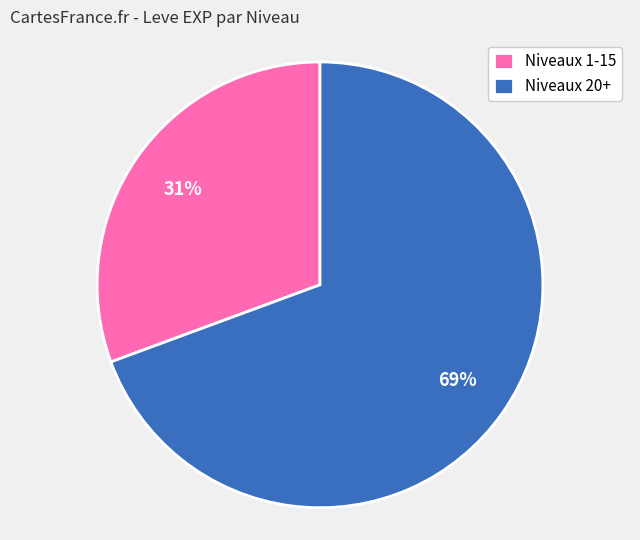

Is it true that Niveaux 20+ is 69% of the pie?

True